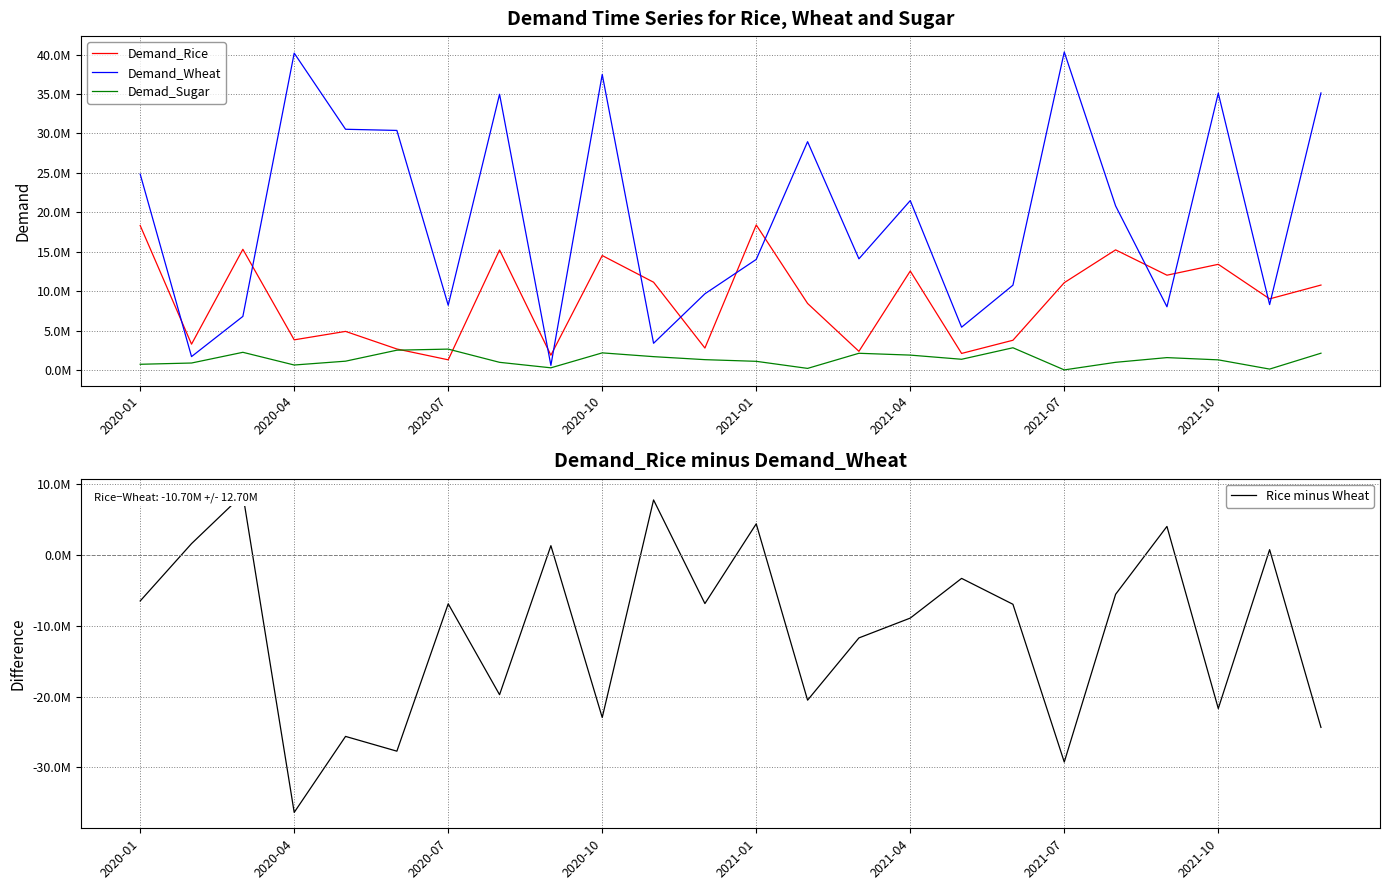

Reading left to right, transcribe all the data shown in this chart.

Demand_Rice: 18327012	3288823	15312951	3837545	4906765	2676514	1306780	15226739	1889333	14521594	11141358	2796574	18400233	8449429	2381031	12557033	2114760	3784946	11083775	15240232	12031499	13410825	9029365	10780209
Demand_Wheat: 24841626	1714749	6807811	40177628	30527243	30379764	8219381	34963776	601388	37475081	3401993	9674490	14030331	28955368	14106665	21485141	5442426	10764758	40320109	20812383	8028862	35097070	8304569	35129645
Demad_Sugar: 739562	899772	2257069	647438	1132783	2526312	2662832	987457	291483	2185561	1706931	1325447	1114447	217905	2134434	1902751	1374217	2833215	27523	988402	1585202	1300097	130935	2143829
Rice minus Wheat: -6514614	1574074	8505140	-36340083	-25620478	-27703250	-6912601	-19737037	1287945	-22953487	7739365	-6877916	4369902	-20505939	-11725634	-8928108	-3327666	-6979812	-29236334	-5572151	4002637	-21686245	724796	-24349436